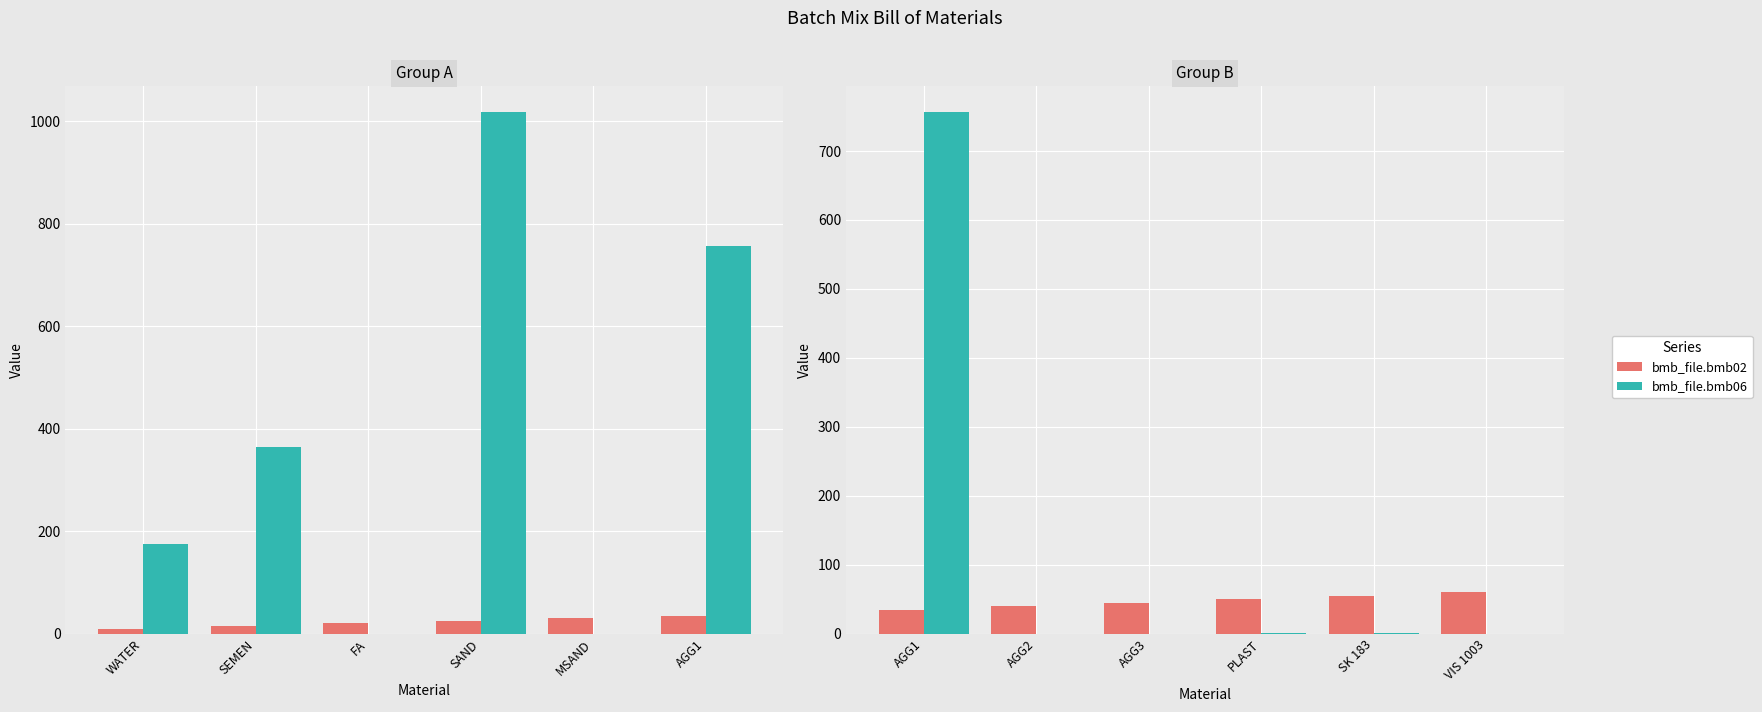

How many values in the bmb_file.bmb02 series are below 50?

3